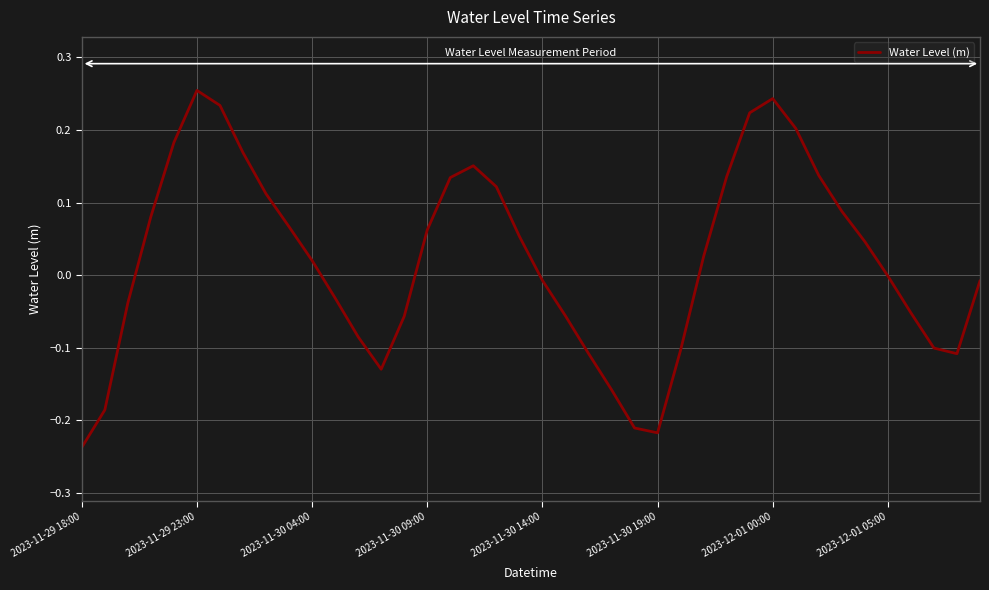

What is the difference between the maximum and minimum values?

0.5